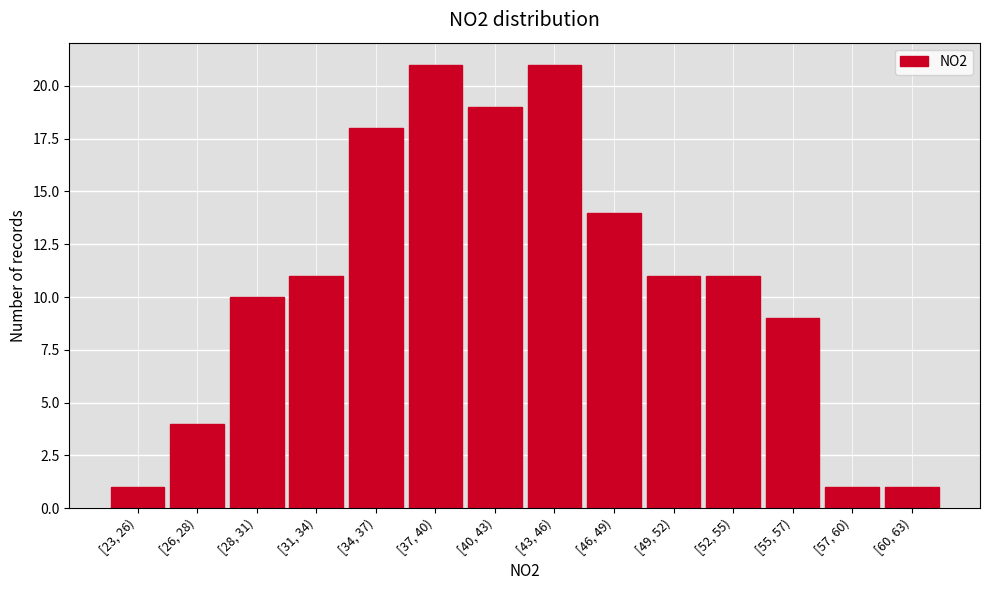

Reading left to right, list all the values displayed in this chart.

1	4	10	11	18	21	19	21	14	11	11	9	1	1